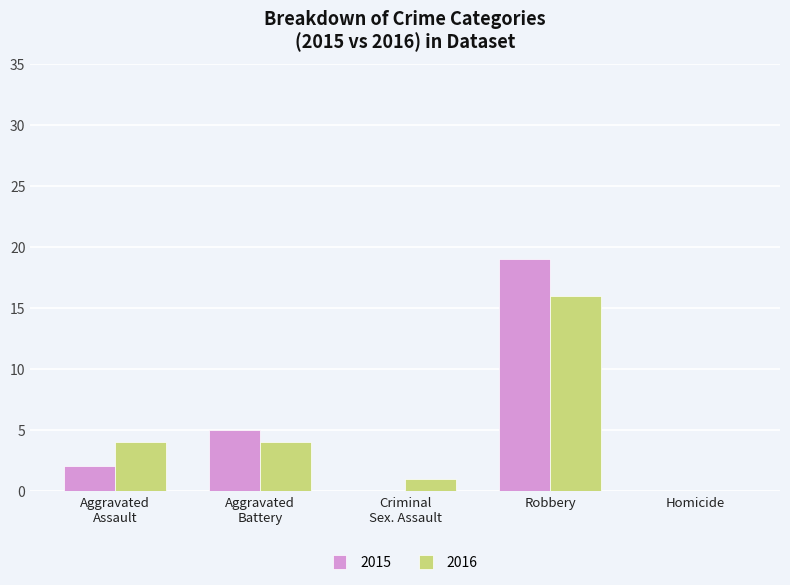

At which category is the sum across all series the highest?

Robbery